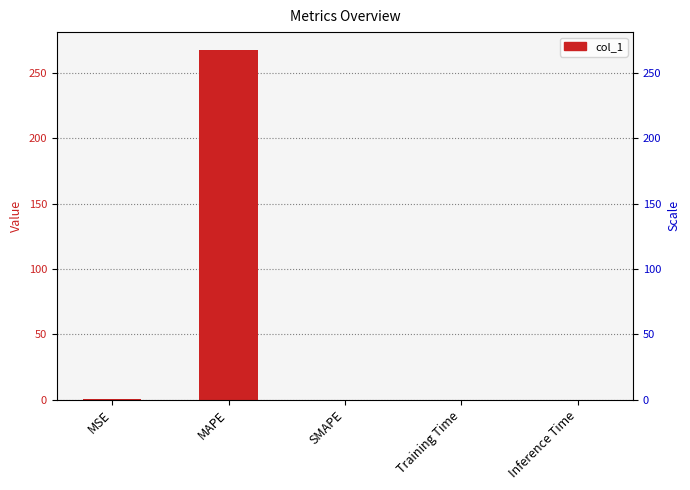

The chart shows a value of 0.1 at MSE. True or false?

True